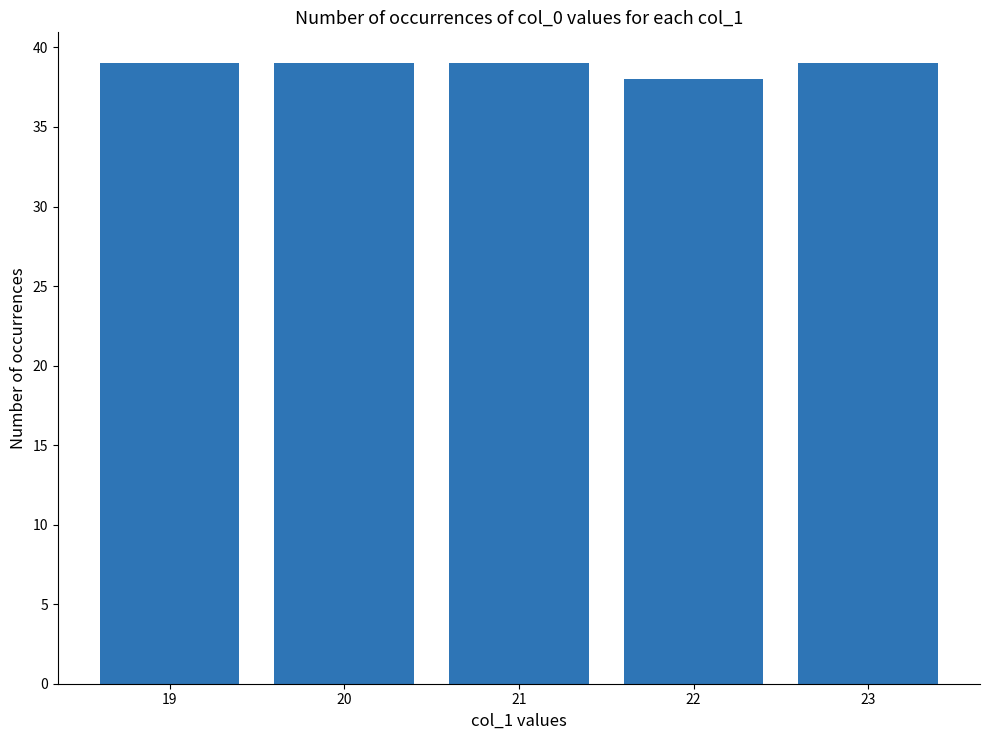

The value at 23 is 62. True or false?

False